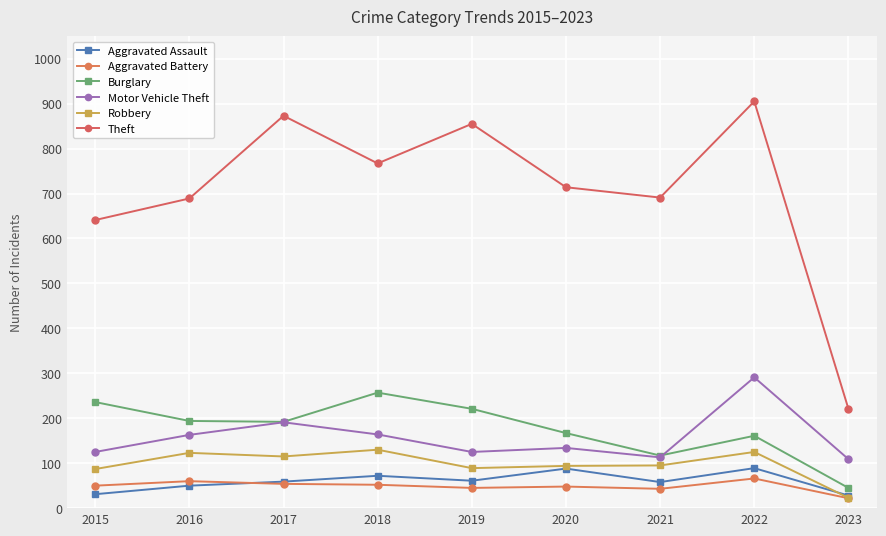

Is the value of Motor Vehicle Theft at 2023 greater than the value of Robbery at 2019?

Yes